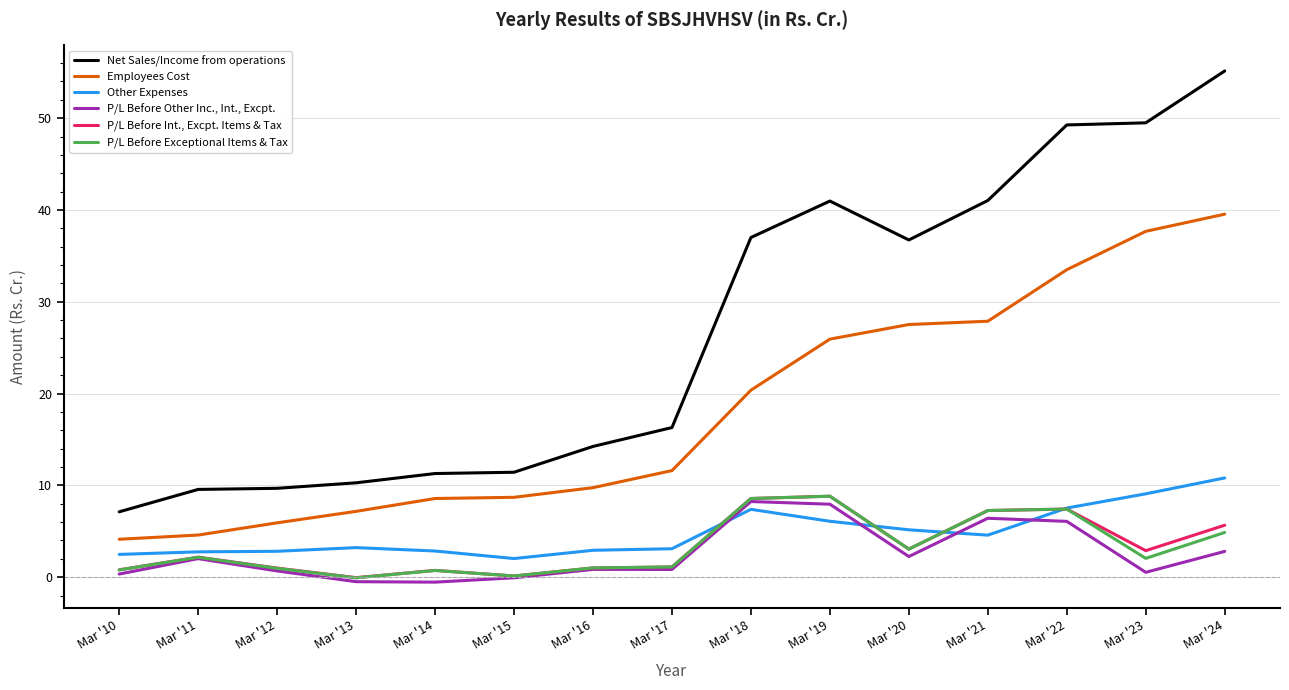

True or false: P/L Before Other Inc., Int., Excpt. and Net Sales/Income from operations cross at least once.

False